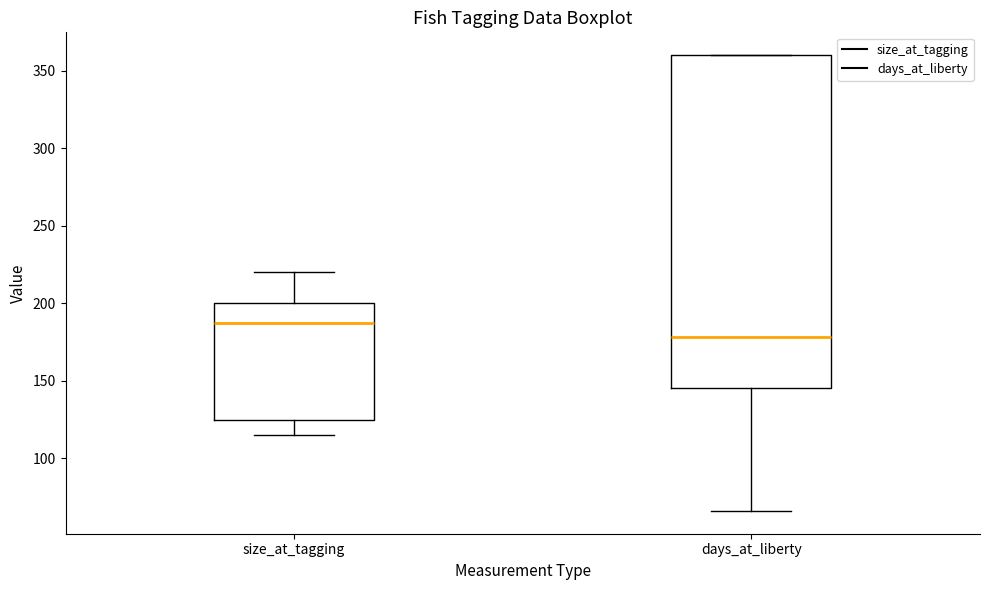

Where is the lower edge of the box for days_at_liberty on the y-axis? The values are not printed on the chart, so give them approximately, as read against the axis.

145